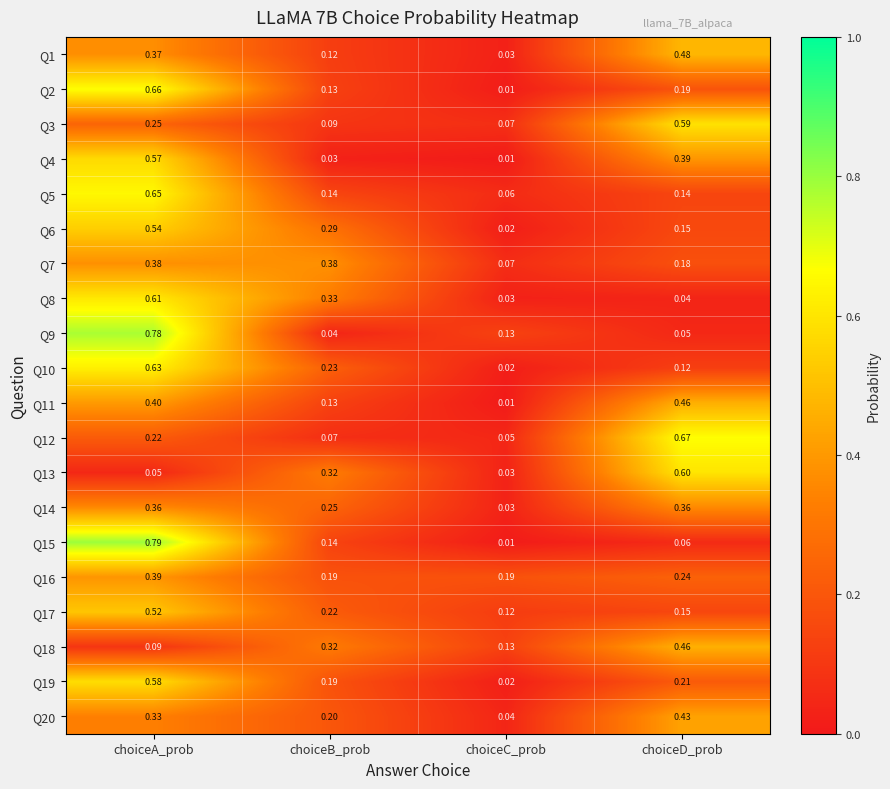

Rank the categories by Q9 value from highest to lowest.

choiceA_prob, choiceC_prob, choiceD_prob, choiceB_prob